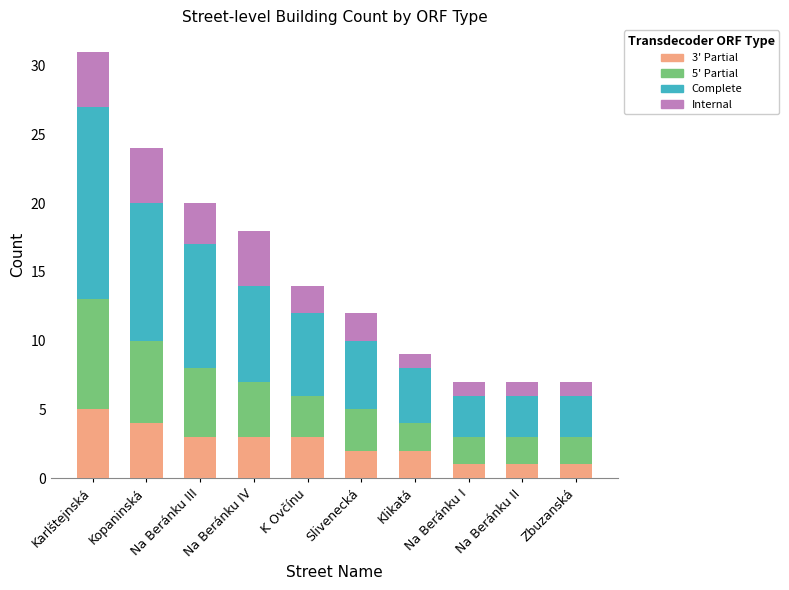

What is the total value across all series at K Ovčínu?

14